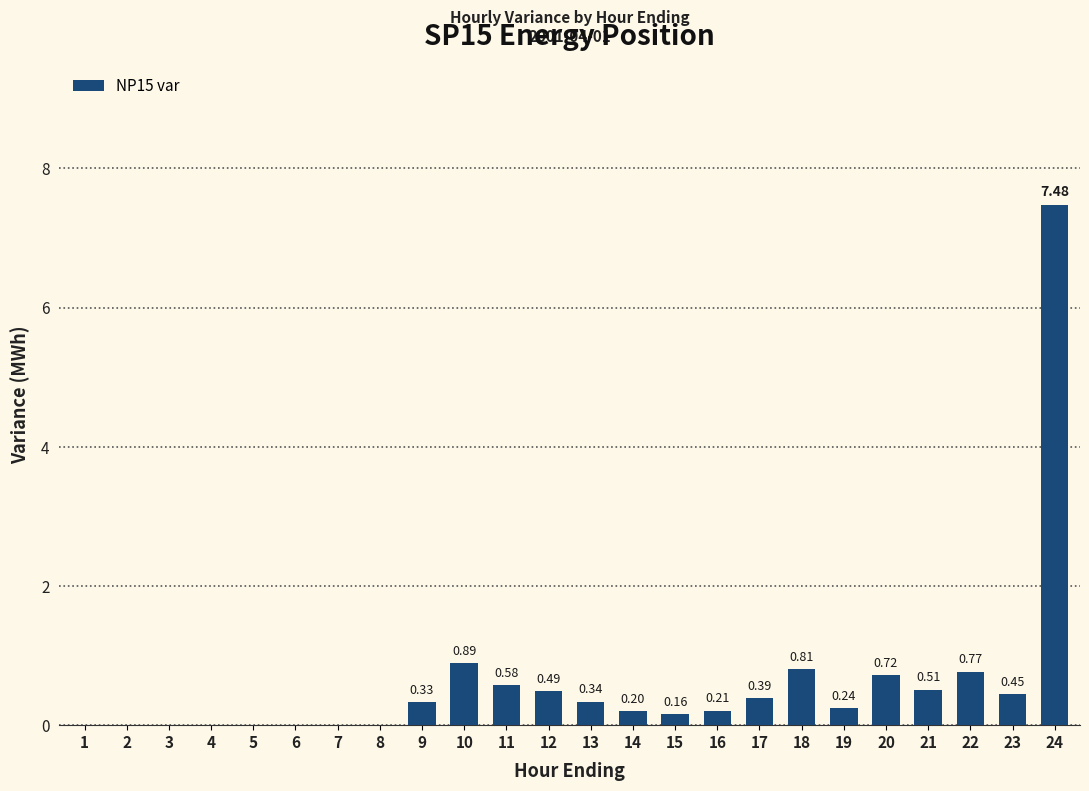

What is the sum of all values?

14.6